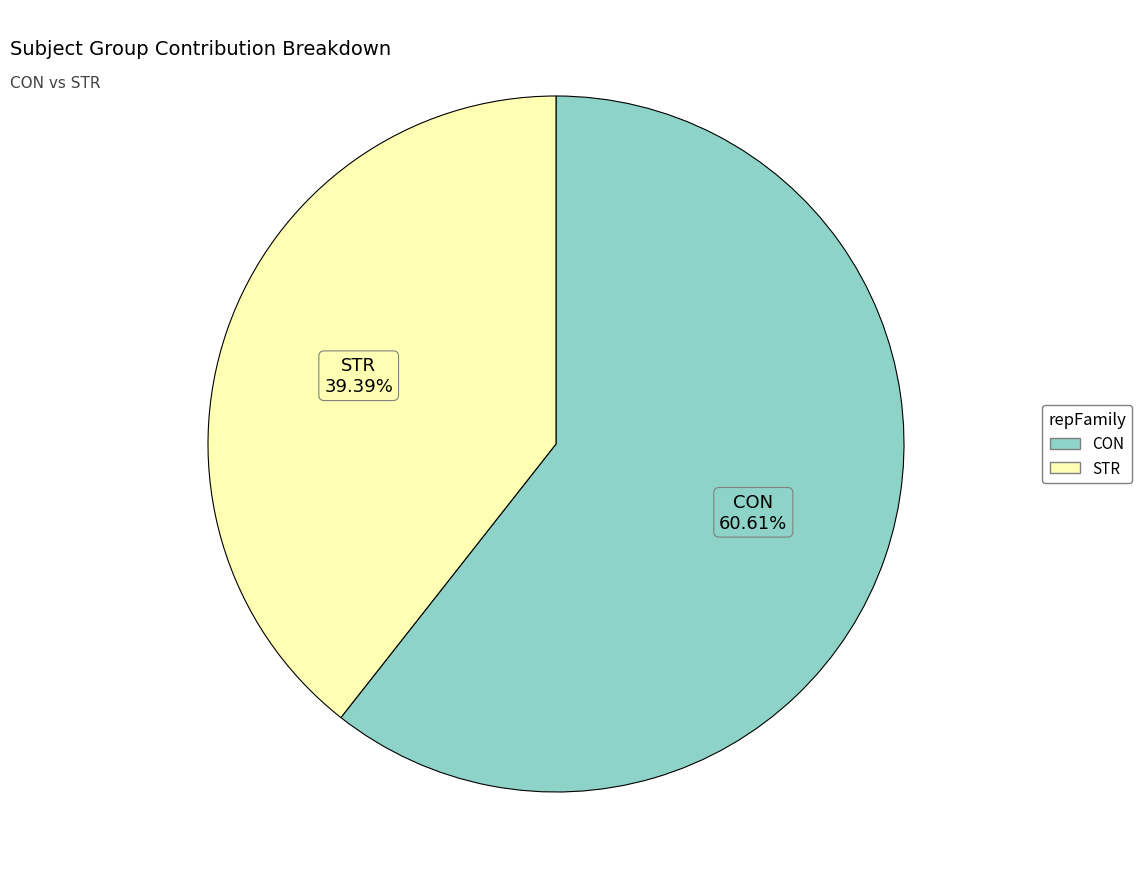

To the nearest percent, what is the difference between the largest and smallest slice percentages?

21%